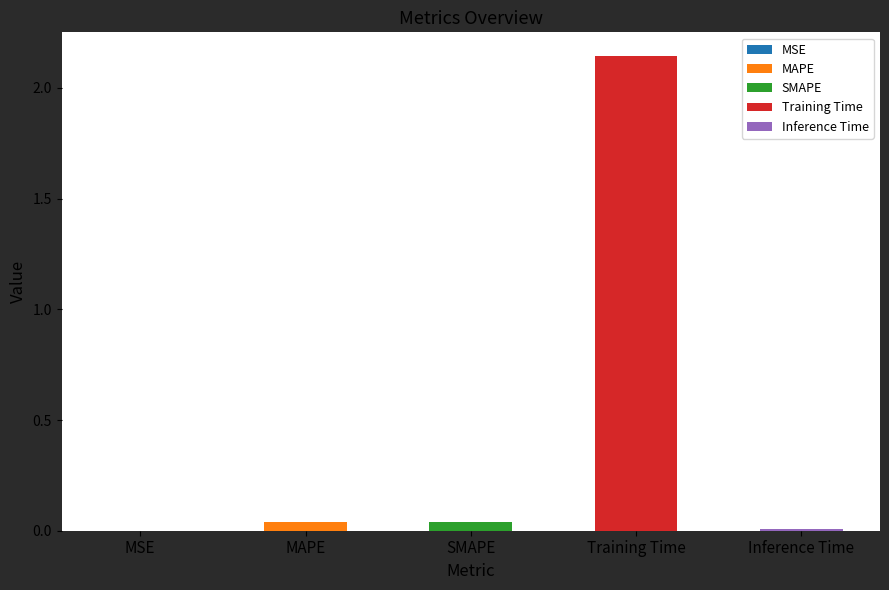

Rank the categories by value from highest to lowest.

Training Time, SMAPE, MAPE, Inference Time, MSE